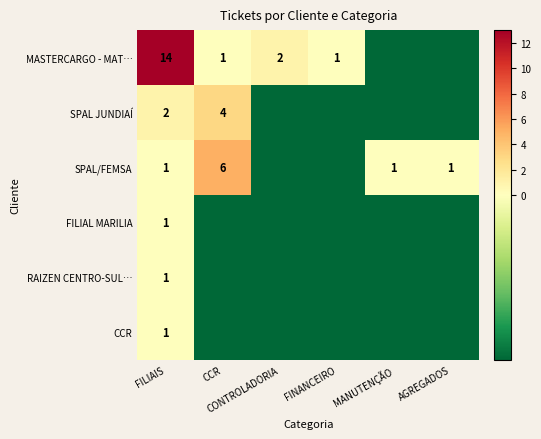

How many categories are shown in the chart?

6